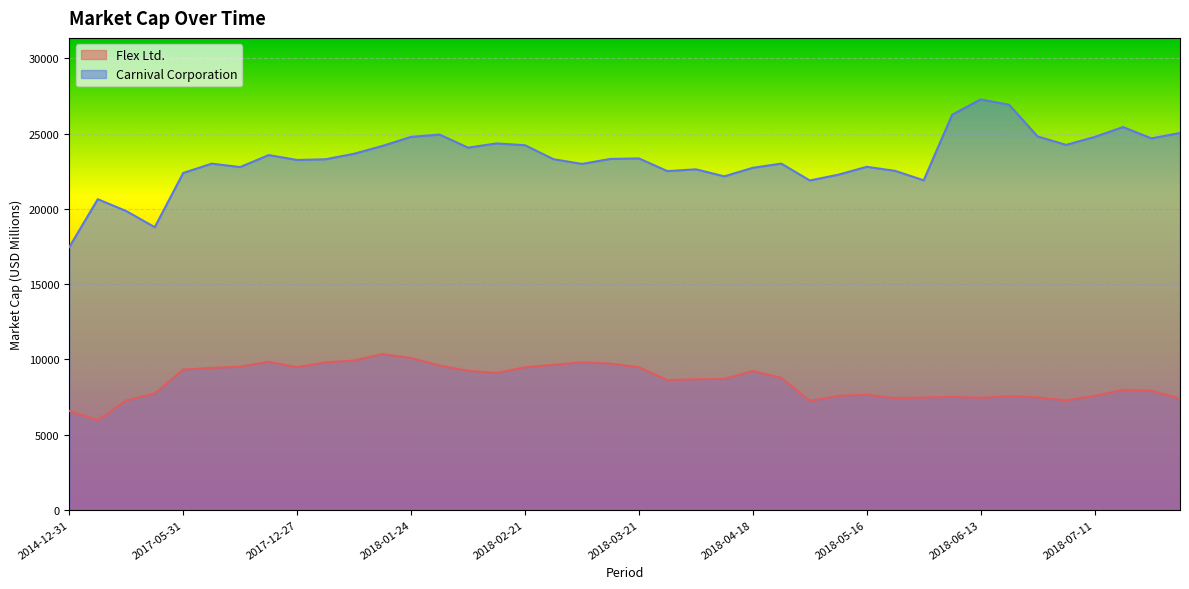

Is it true that Flex Ltd. equals 15927.4 at 2018-03-07?

False